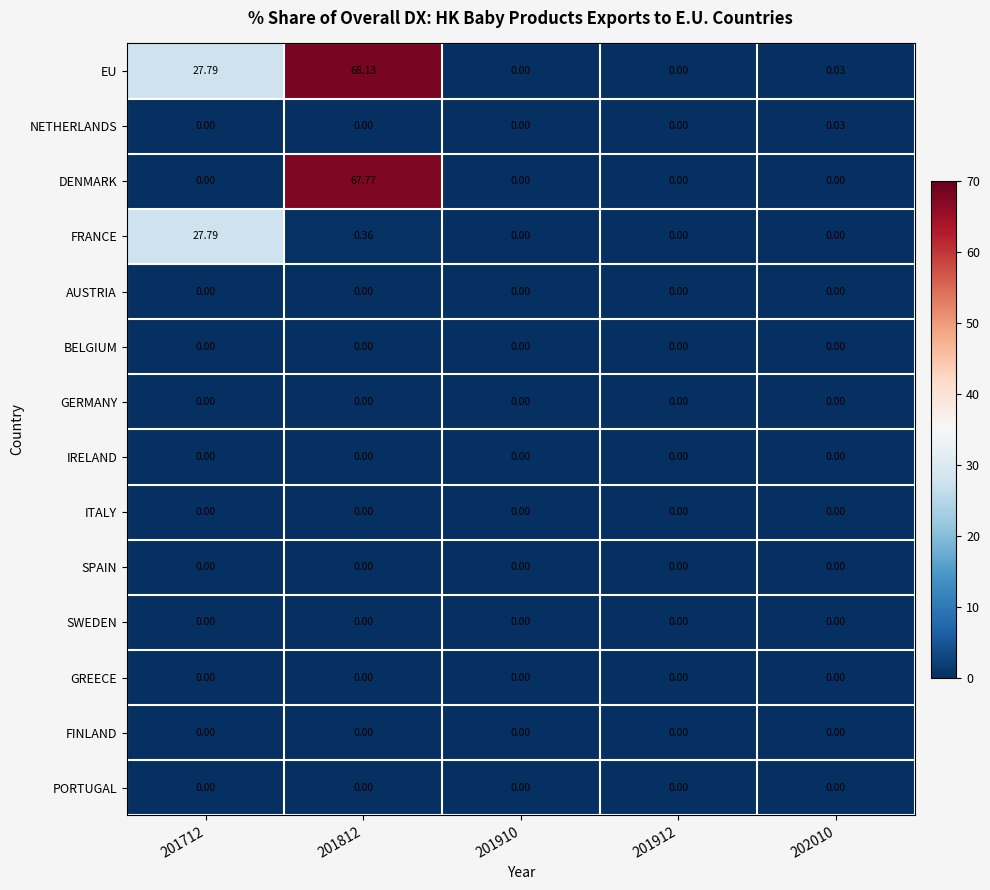

Which series has the widest spread of values?

EU